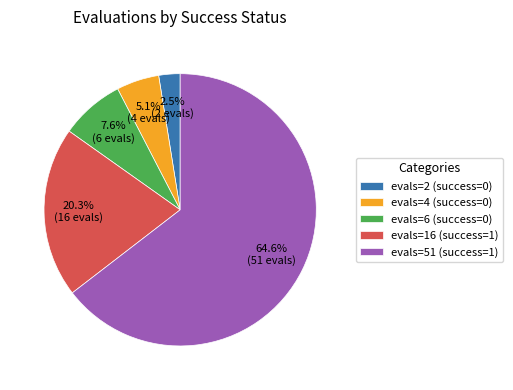

Is the sum of evals=6 (success=0) and evals=16 (success=1) greater than half?

No